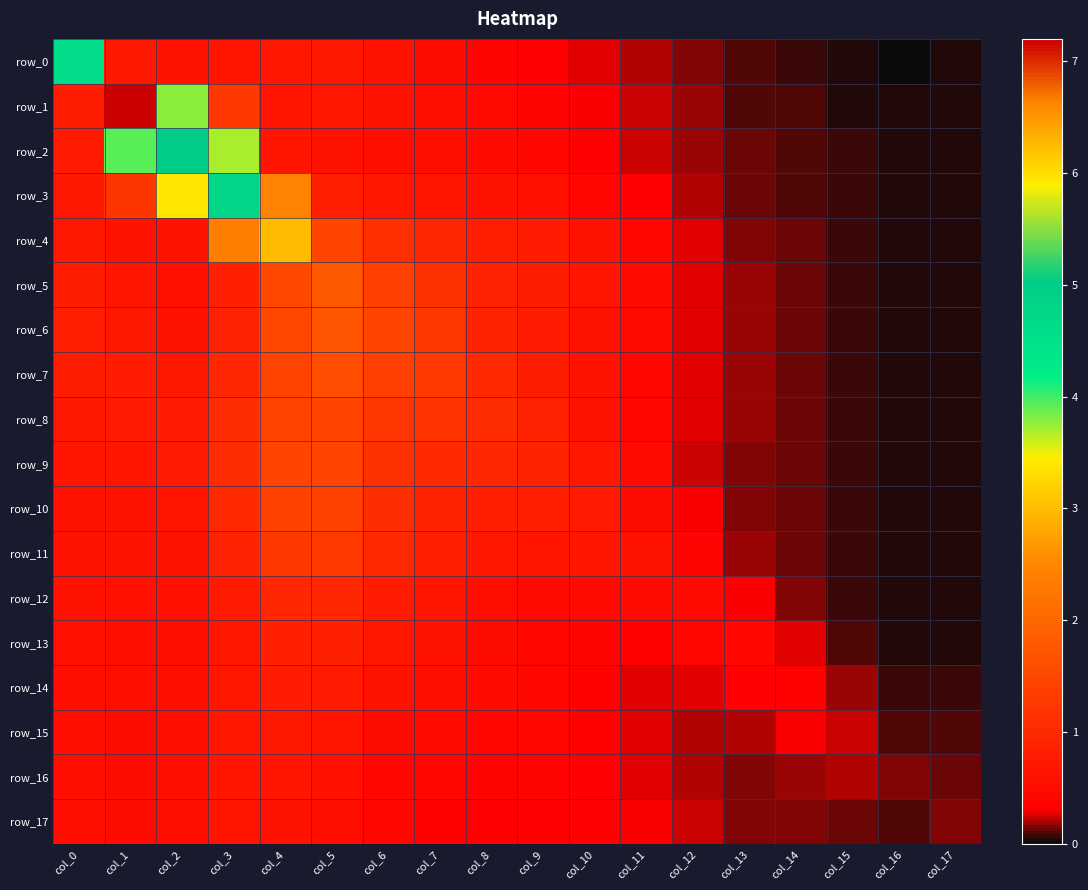

Where is row_17 nearest to the value 0?

col_16